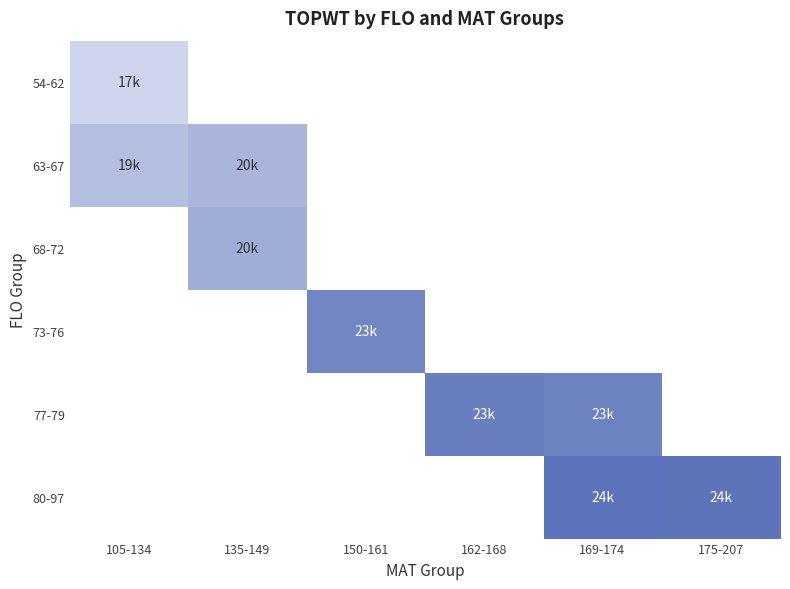

Rank the series by their maximum value, from lowest to highest.

54-62, 63-67, 68-72, 73-76, 77-79, 80-97